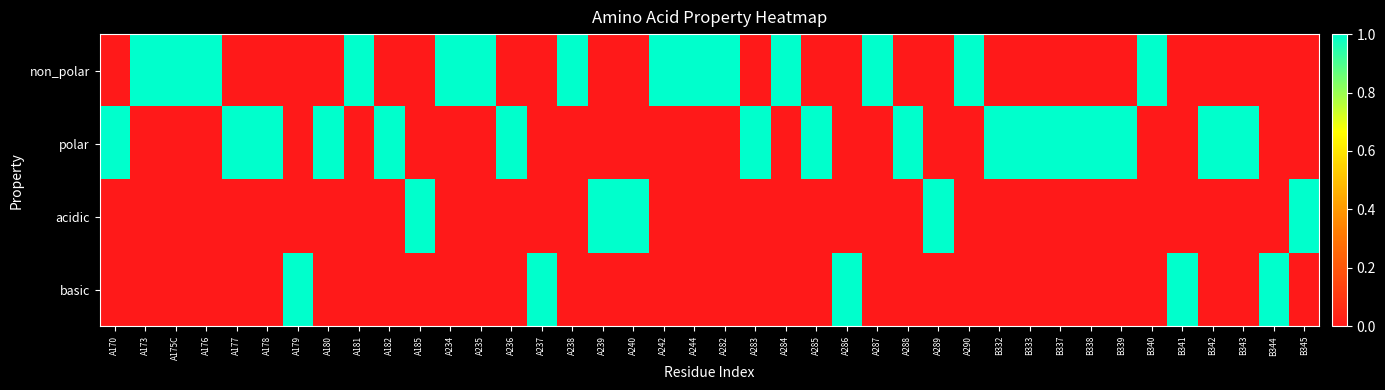

Rank the series by their maximum value, from lowest to highest.

non_polar, polar, acidic, basic